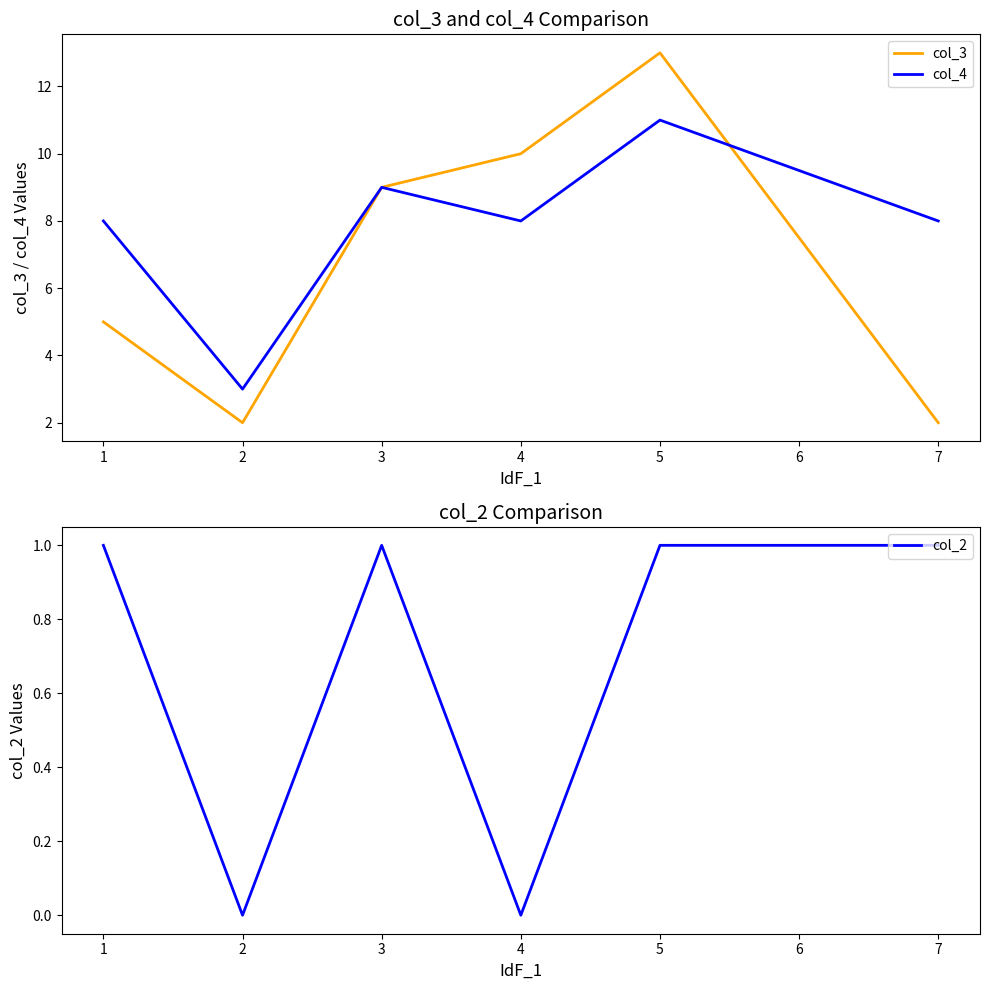

Is it true that col_3 equals 2 at 2?

True